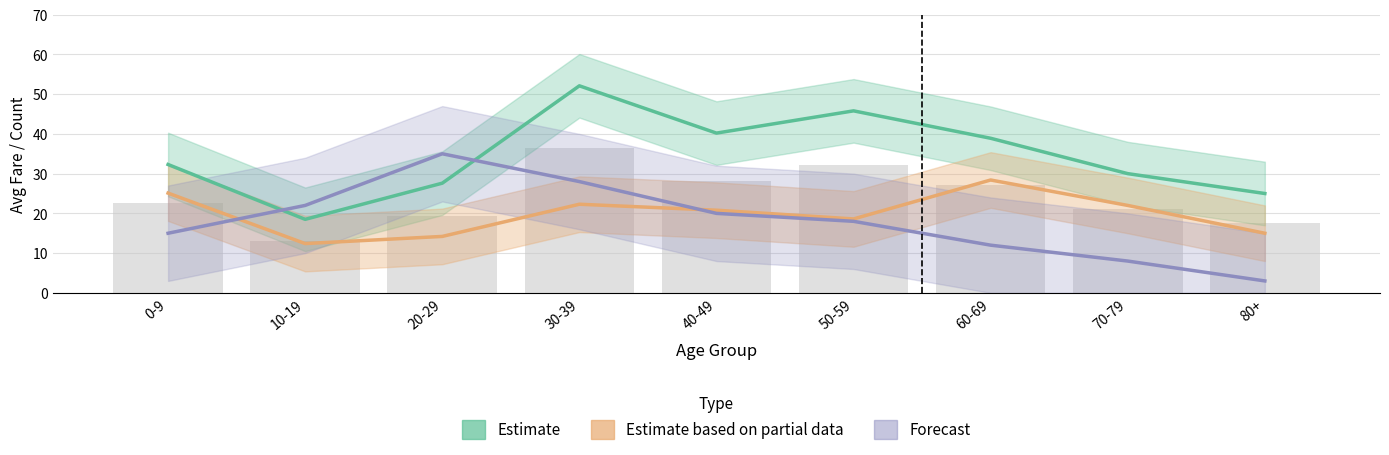

At which label does Estimate (Survived Avg Fare) first exceed 32?

0-9